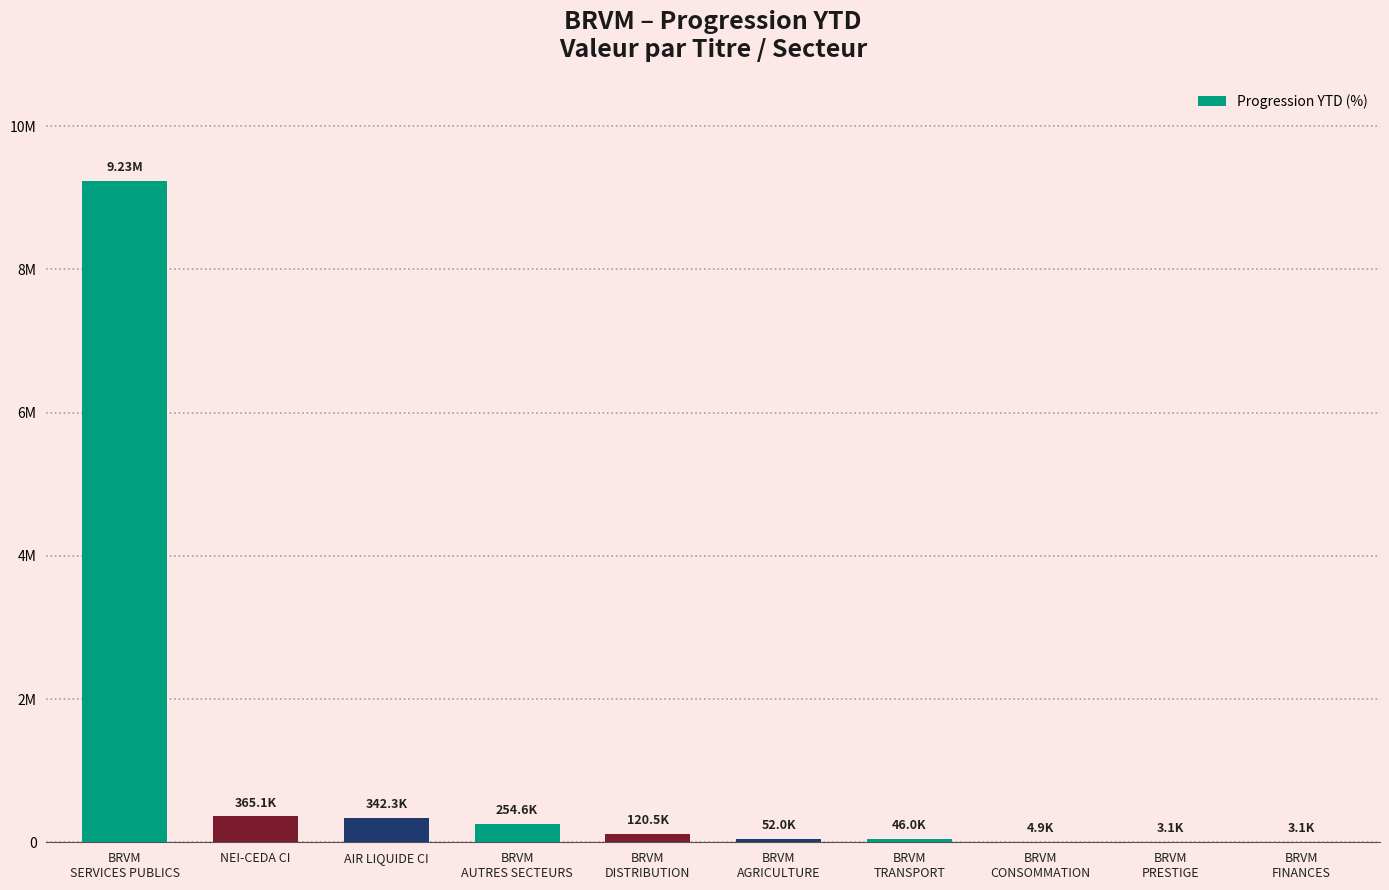

Reading left to right, transcribe all the data shown in this chart.

9234597.8	365106.3	342285.3	254595.9	120534.6	51971.0	46046.3	4941.6	3120.3	3050.8